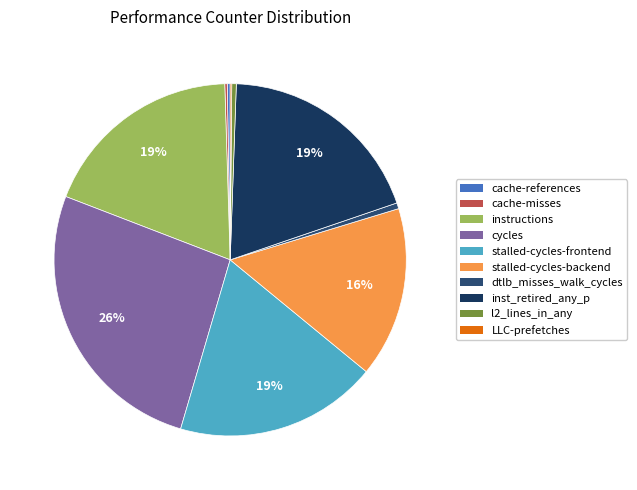

What is the change in value from instructions to LLC-prefetches?

-43720808557